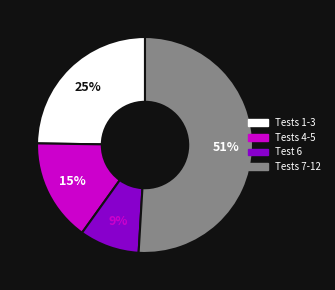

Is there any slice that represents more than half of the pie?

Yes